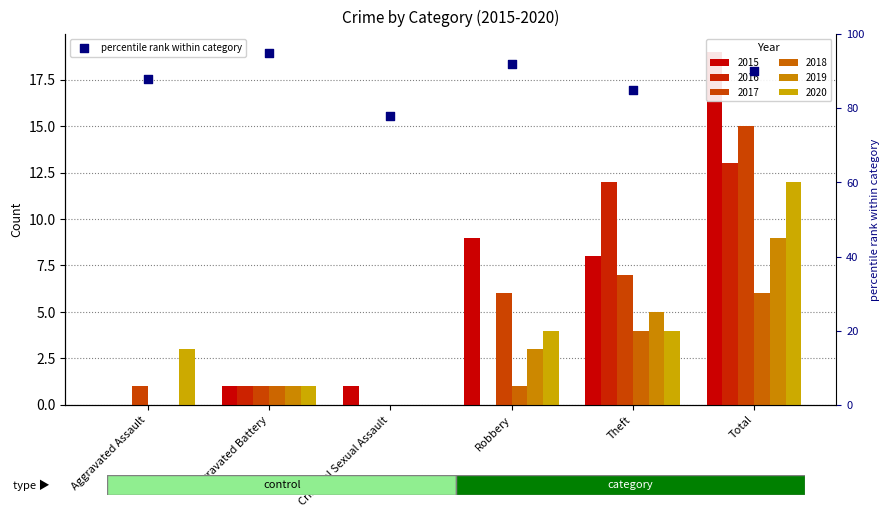

Which has a higher value, Aggravated Battery or Criminal Sexual Assault?

Aggravated Battery